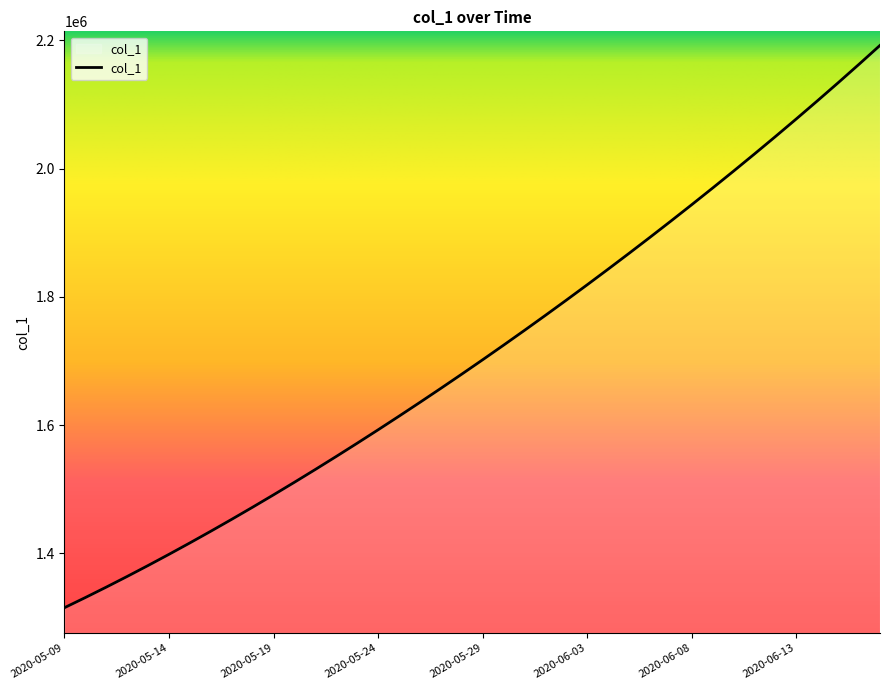

What is the maximum value shown in the chart?

2192182.0